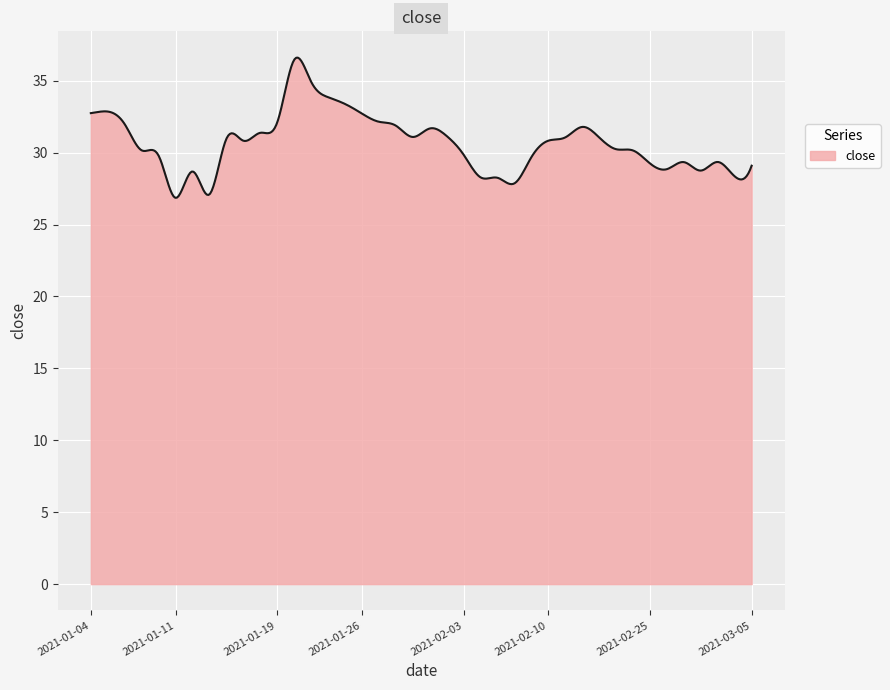

What is the maximum value shown in the chart?

36.6